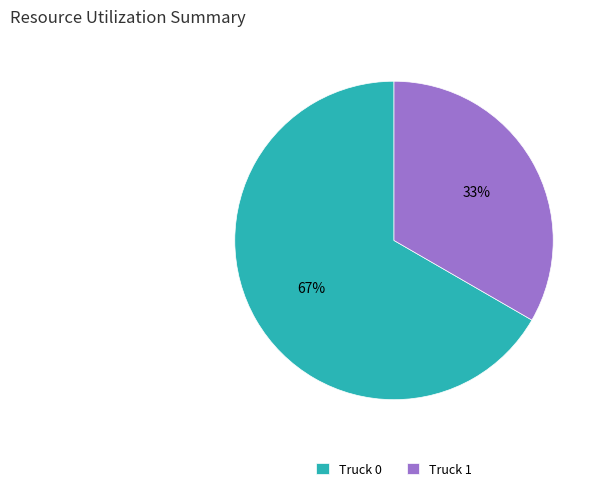

Rank the categories by value from highest to lowest.

Truck 0, Truck 1